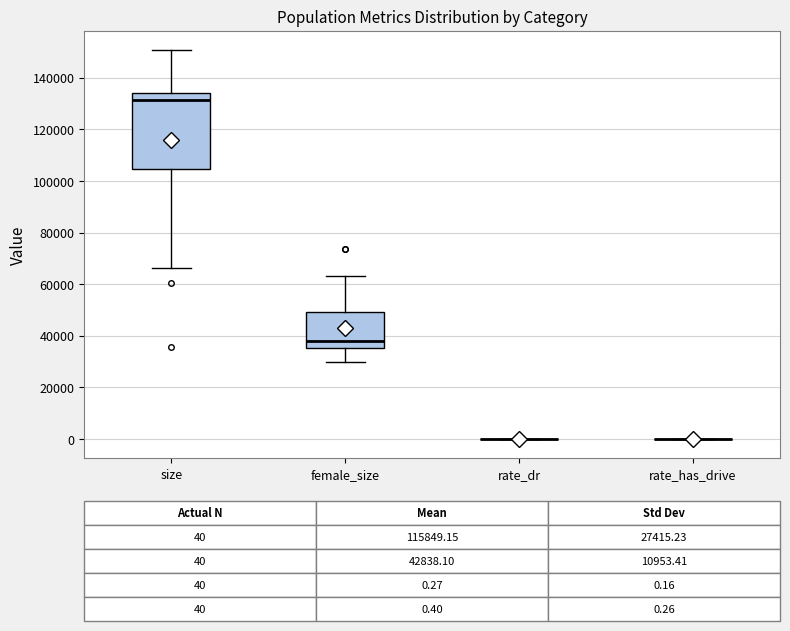

Which box is the tallest, from its lower edge to its upper edge?

size